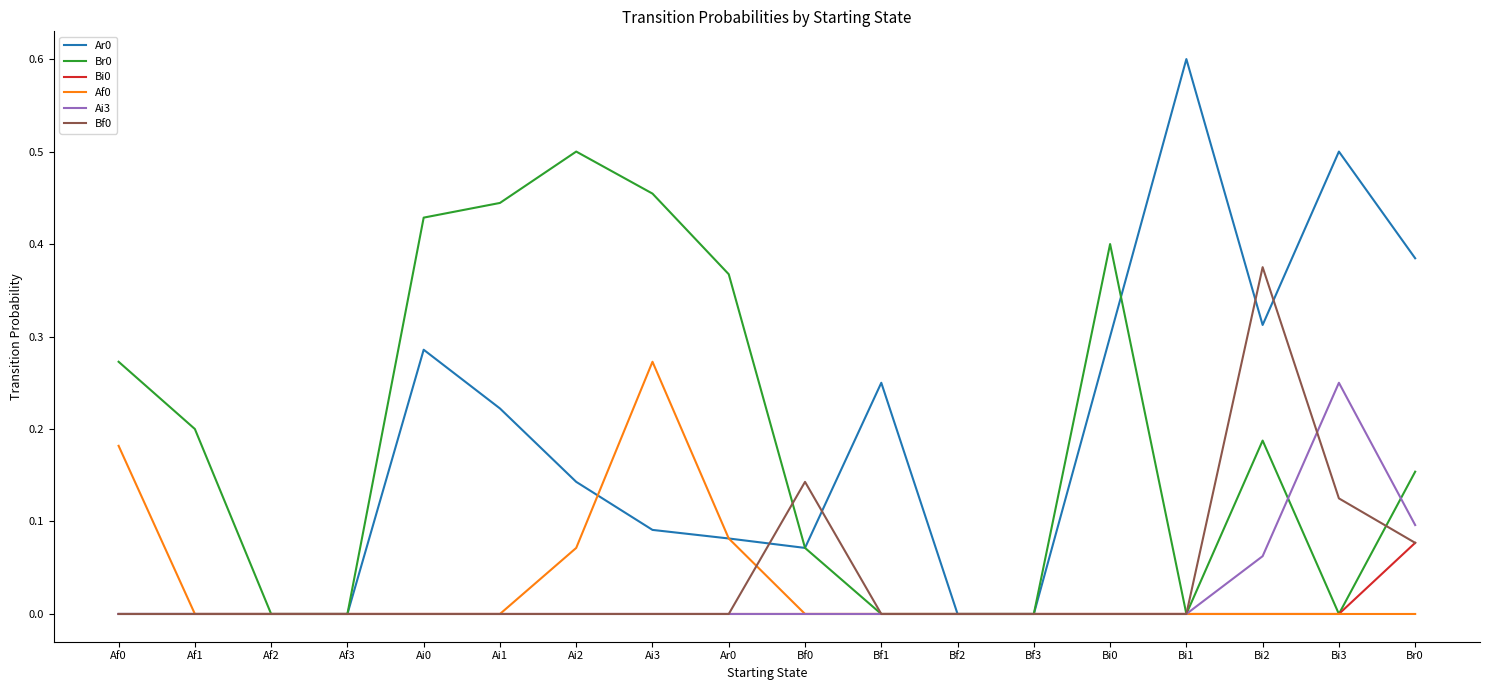

True or false: Af0 has a value of -0.1 at Af1.

False